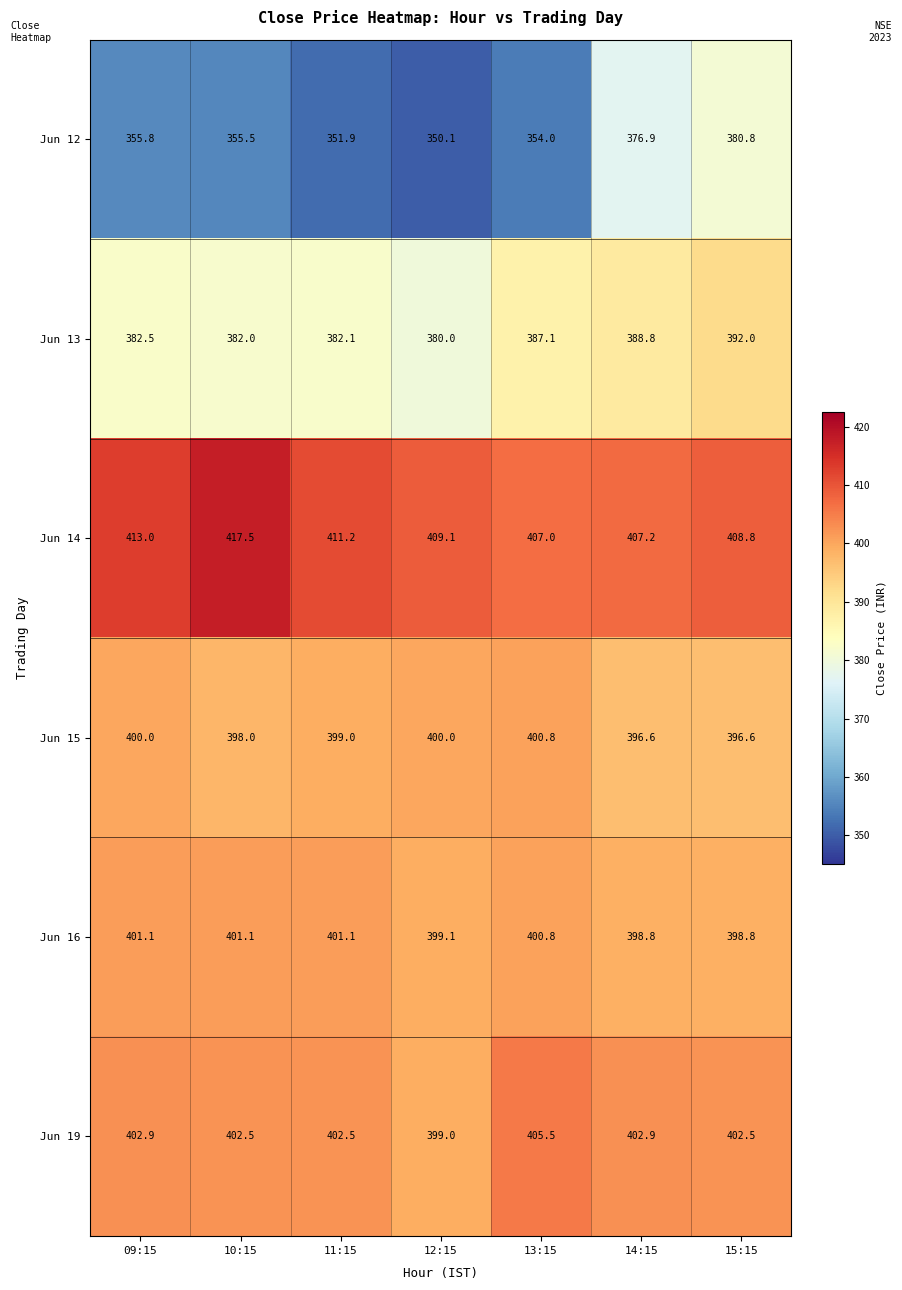

The Jun 16 series shows 401.1 at 10:15. True or false?

True